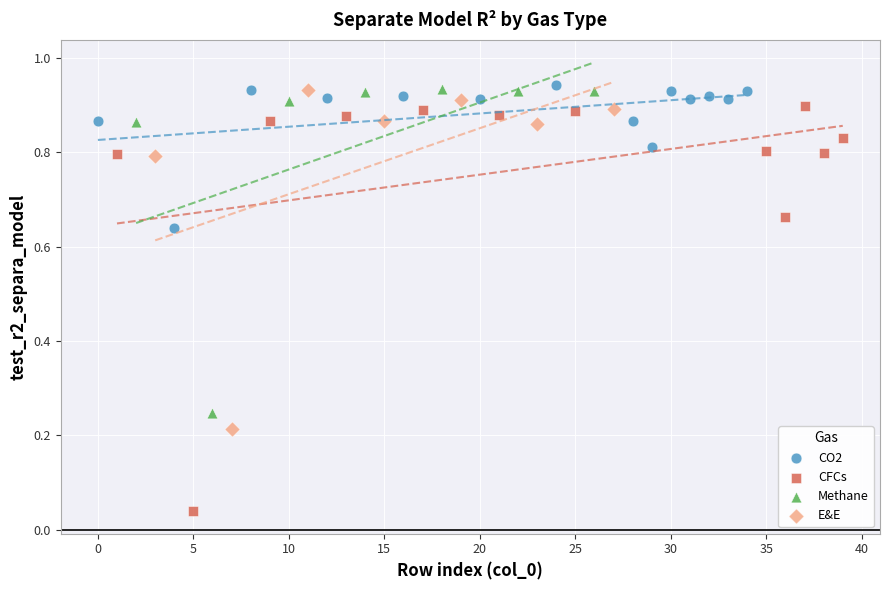

Which series reaches the minimum Y coordinate?

CFCs